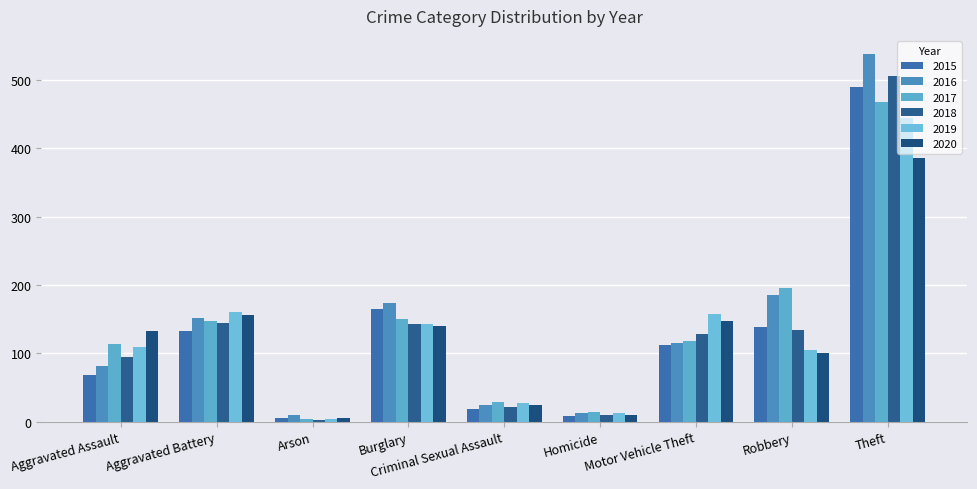

What is the value of the 2017 bar at the 2nd from the left?

147